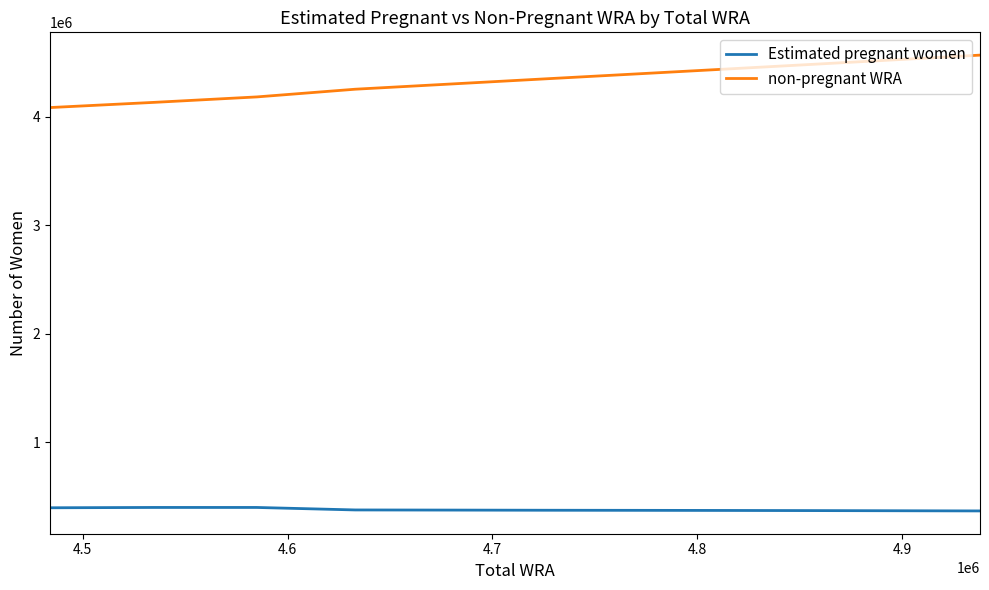

Which series has the largest range (max minus min)?

non-pregnant WRA